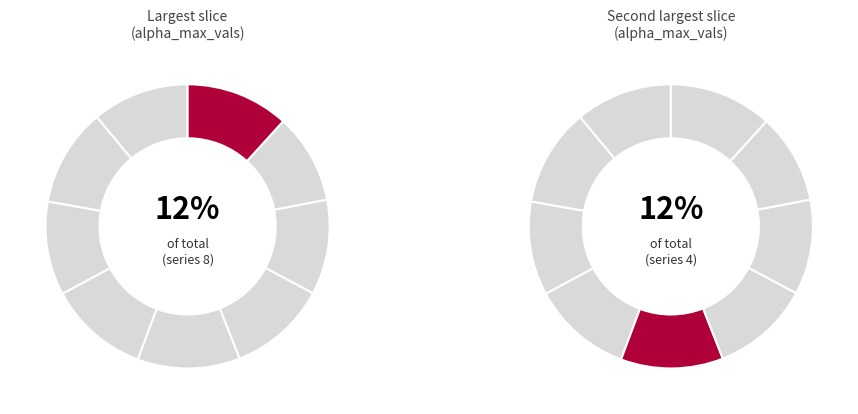

Count the number of slices in the pie.

9